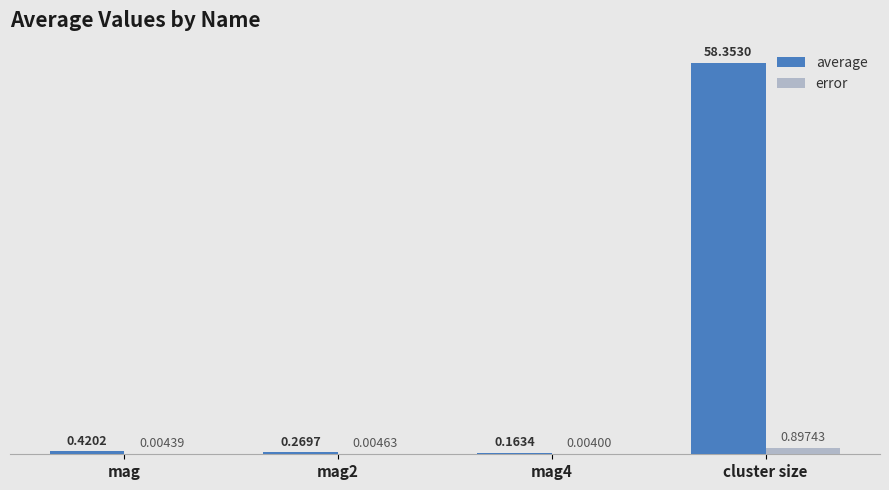

Which series has the largest total across all categories?

average